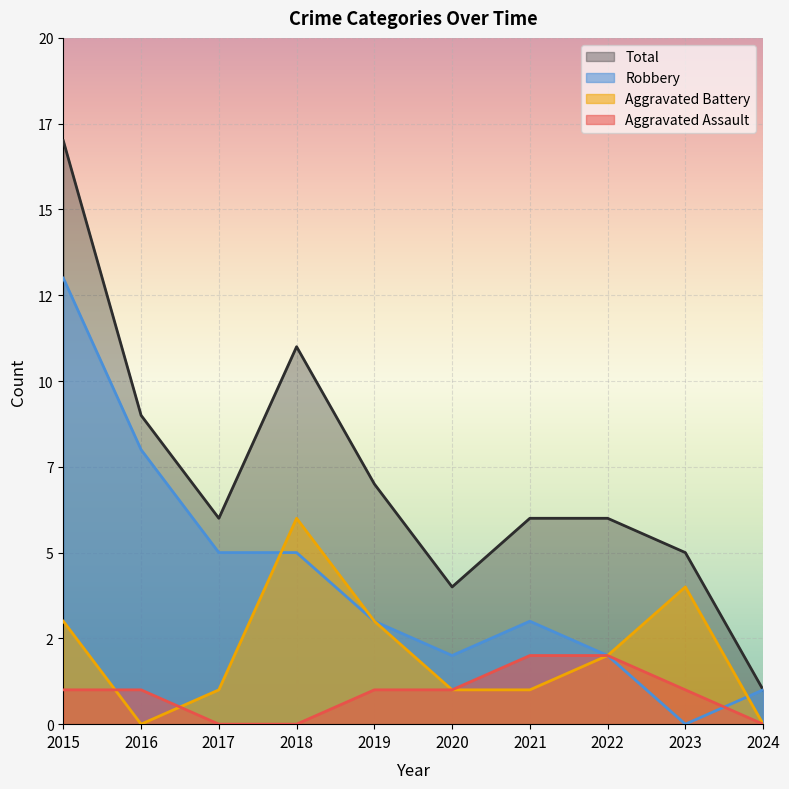

List the series in order of their peak value, highest first.

Total, Robbery, Aggravated Battery, Aggravated Assault